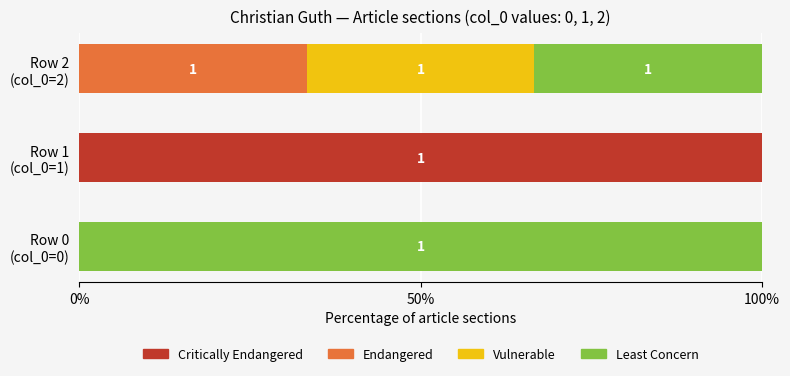

How many series are shown in this chart?

4